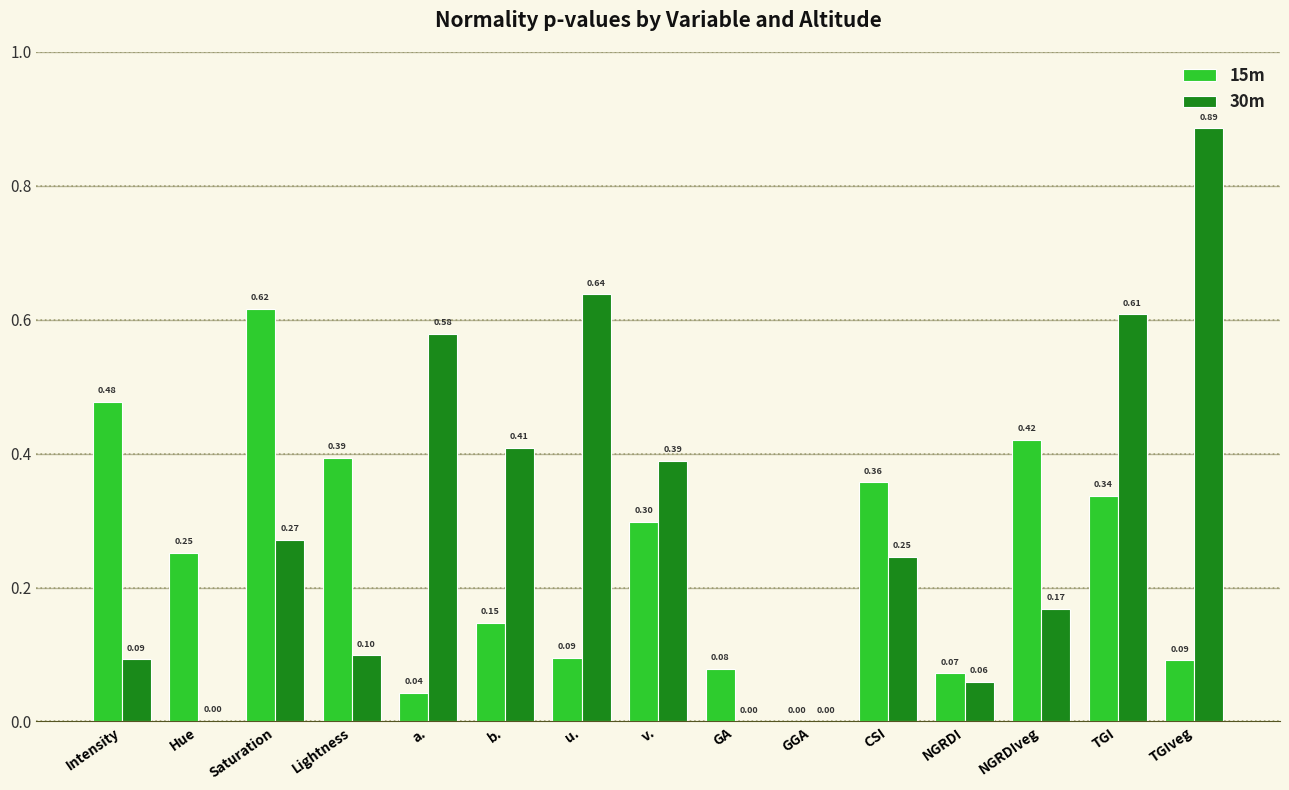

Which series changed the most between Lightness and NGRDI?

15m